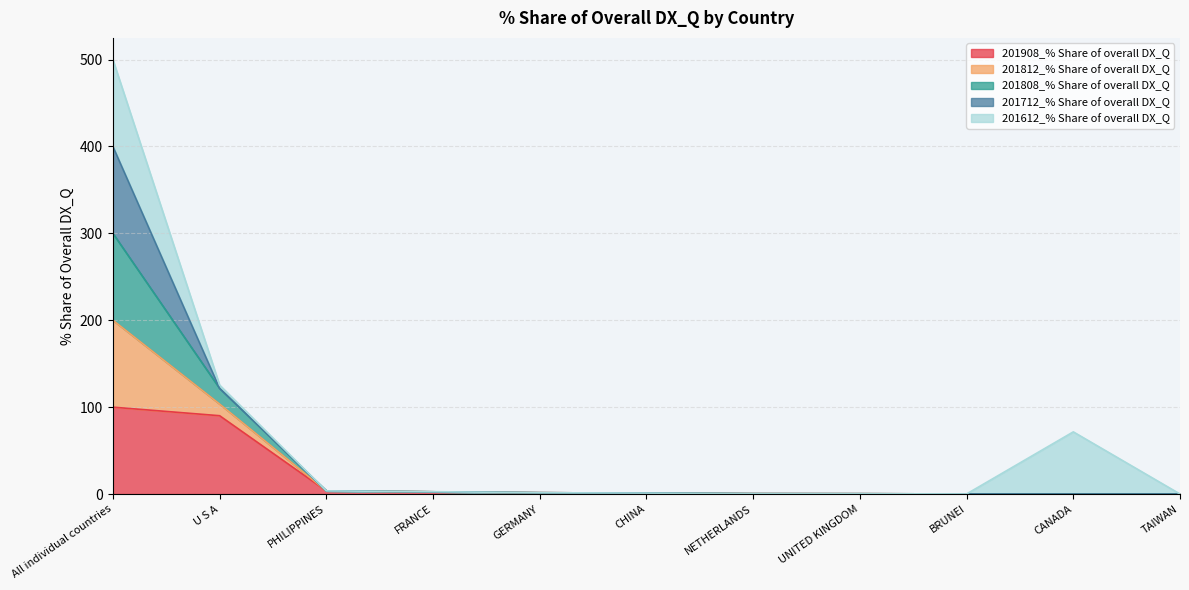

At which label does 201808_% Share of overall DX_Q first exceed 1?

All individual countries